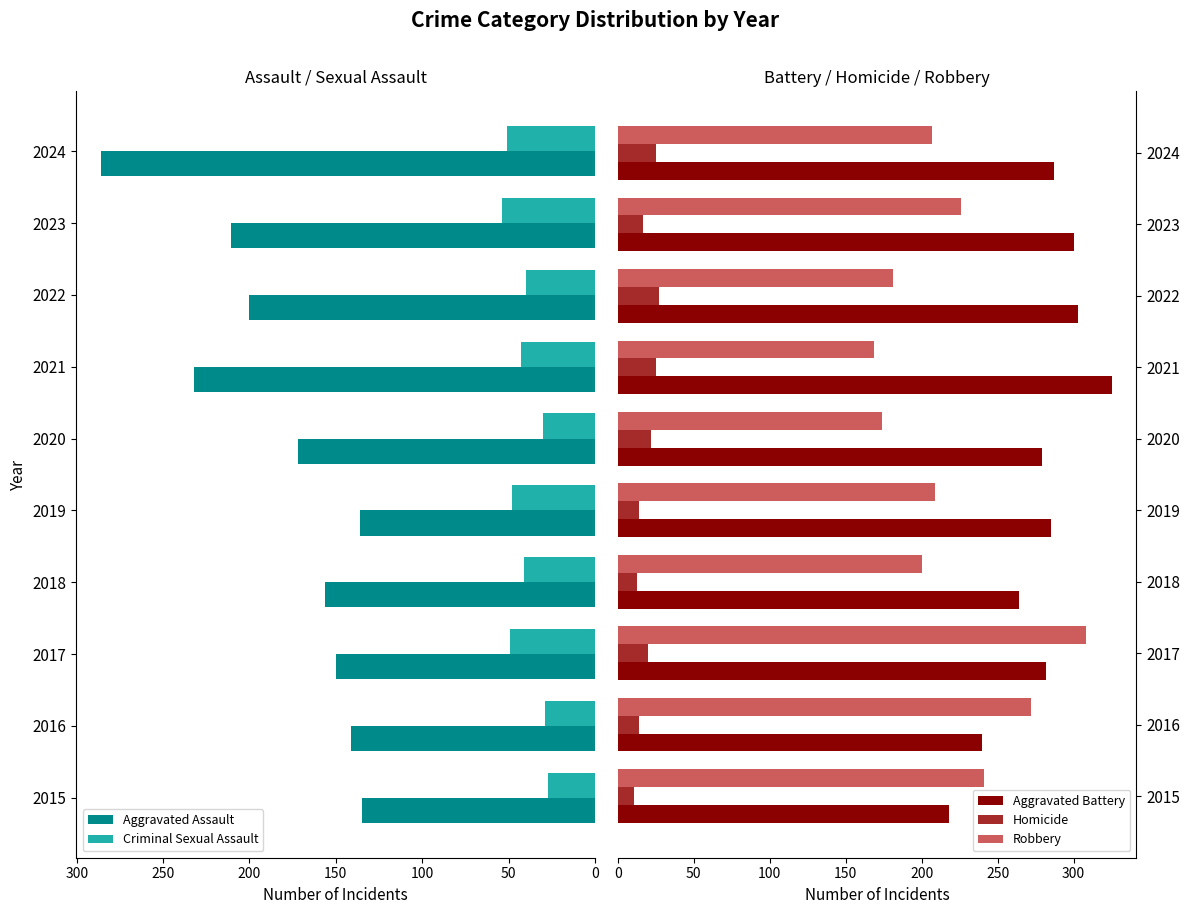

How many groups of bars are there?

10